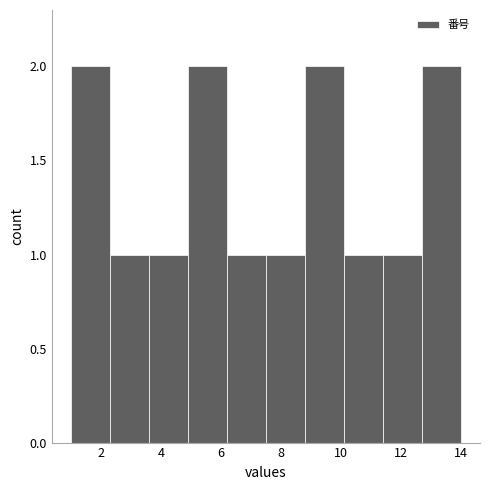

Reading left to right, list every bar in this chart as the range it spans on the x-axis followed by its height. Neither the bar edges nor the heights are printed on the chart, so give them approximately, as read against the axes.

1.0 to 2.3: 2
2.3 to 3.6: 1
3.6 to 4.9: 1
4.9 to 6.2: 2
6.2 to 7.5: 1
7.5 to 8.8: 1
8.8 to 10.1: 2
10.1 to 11.4: 1
11.4 to 12.7: 1
12.7 to 14.0: 2